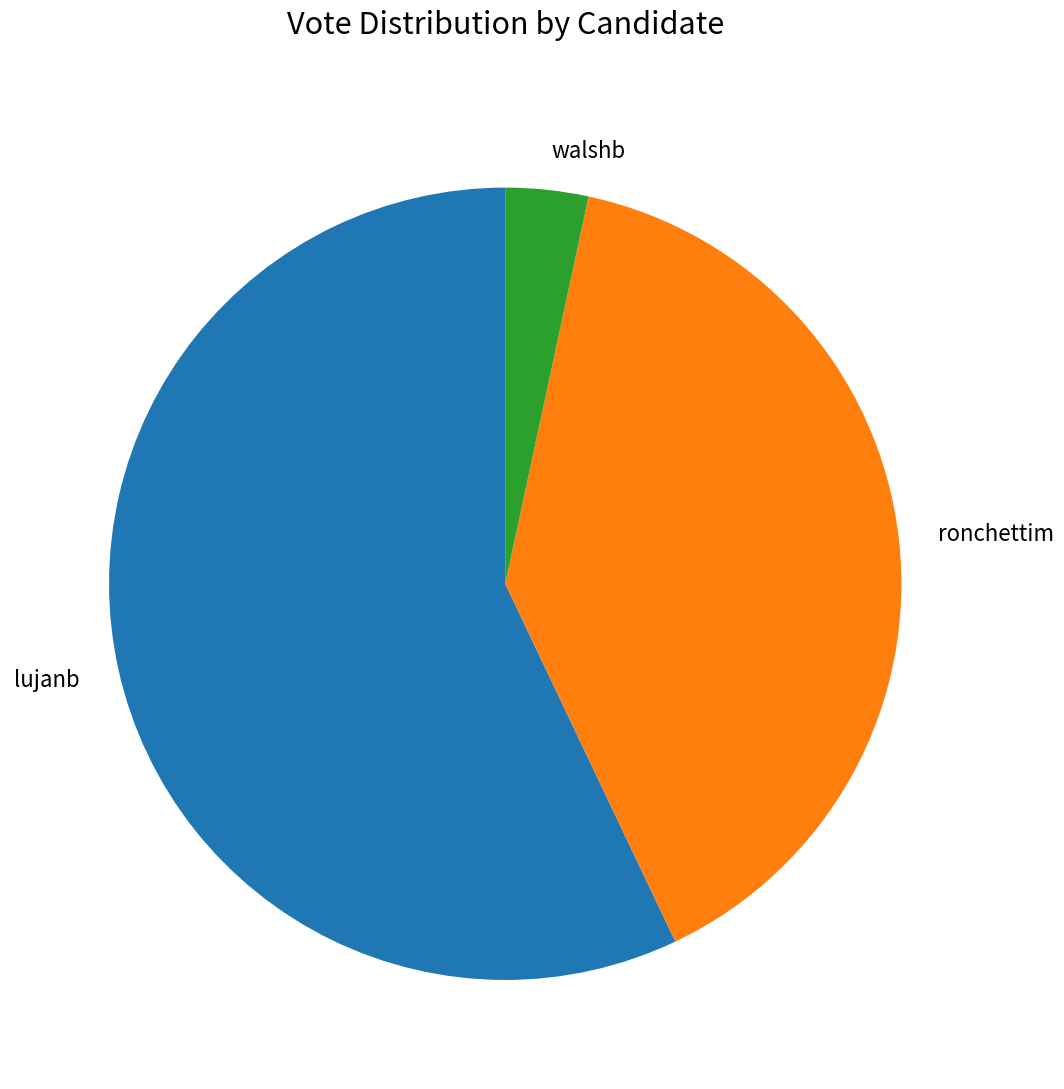

Rank the categories by value from lowest to highest.

walshb, ronchettim, lujanb